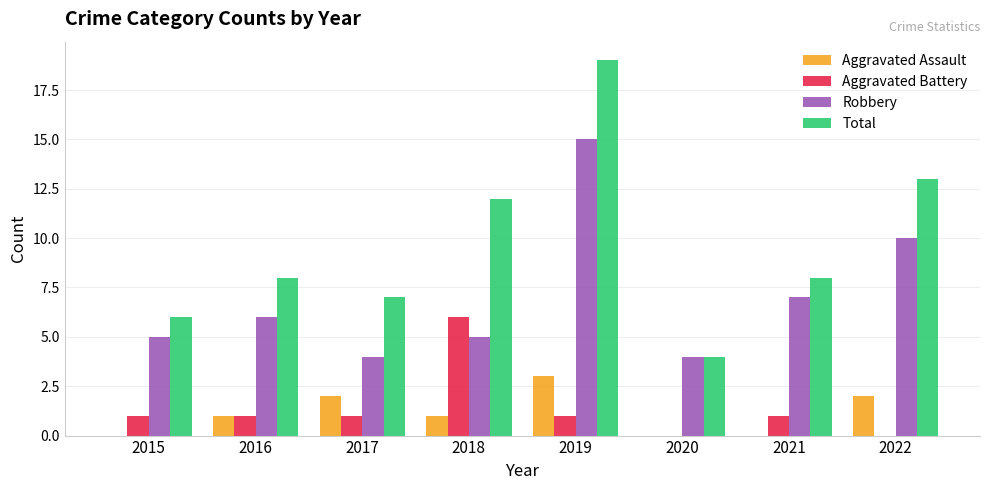

Reading right to left, list all the values displayed in this chart.

Aggravated Assault: 2022=2	2021=0	2020=0	2019=3	2018=1	2017=2	2016=1	2015=0
Aggravated Battery: 2022=0	2021=1	2020=0	2019=1	2018=6	2017=1	2016=1	2015=1
Robbery: 2022=10	2021=7	2020=4	2019=15	2018=5	2017=4	2016=6	2015=5
Total: 2022=13	2021=8	2020=4	2019=19	2018=12	2017=7	2016=8	2015=6